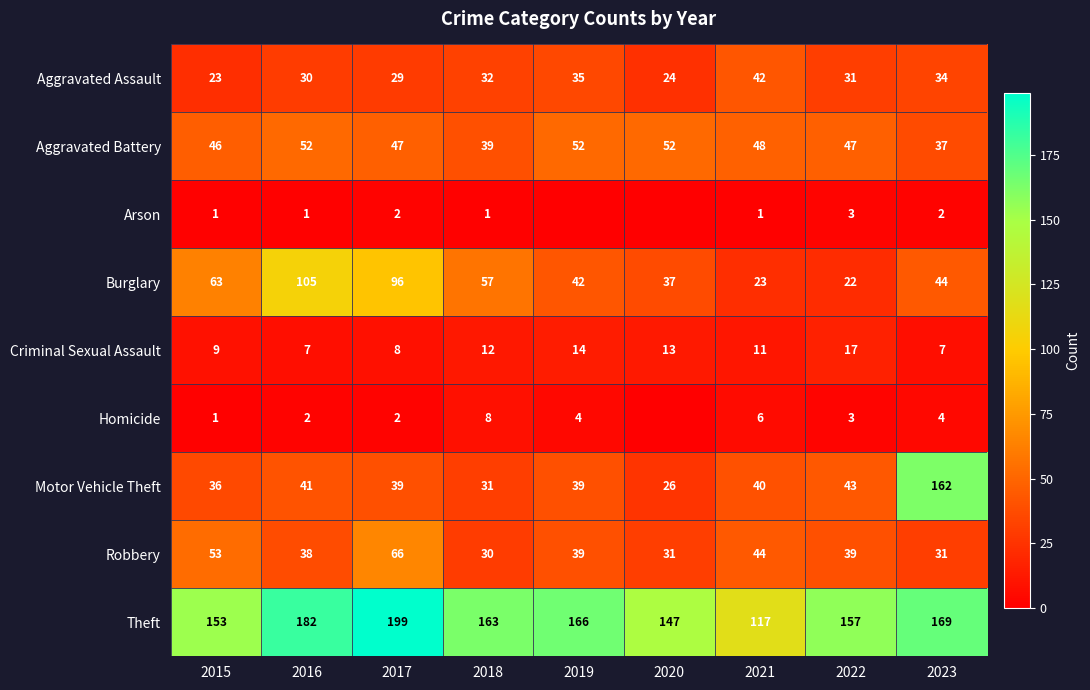

How many Criminal Sexual Assault values are between 8 and 13?

5